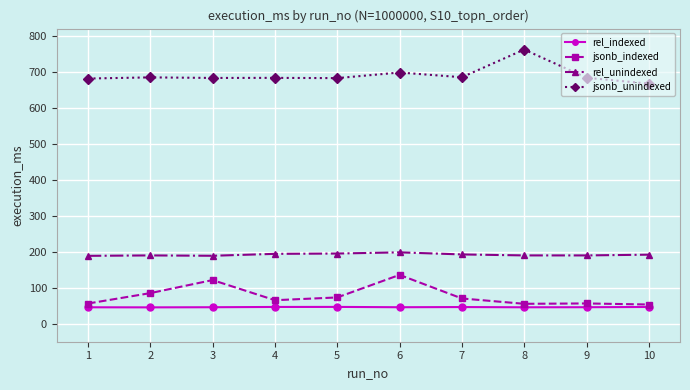

Is the value of jsonb_indexed at 2 greater than the value of rel_indexed at 10?

Yes